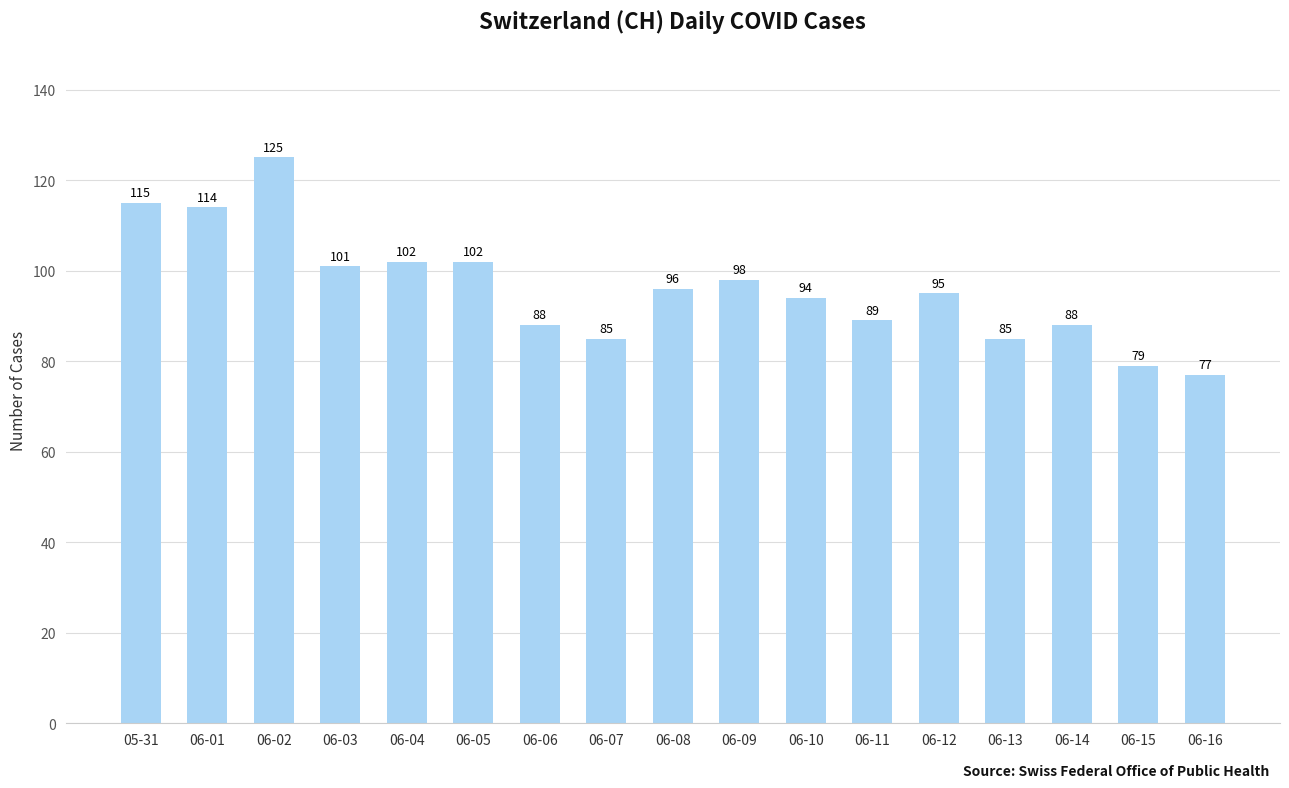

Between 06-08 and 06-09, which is larger?

06-09